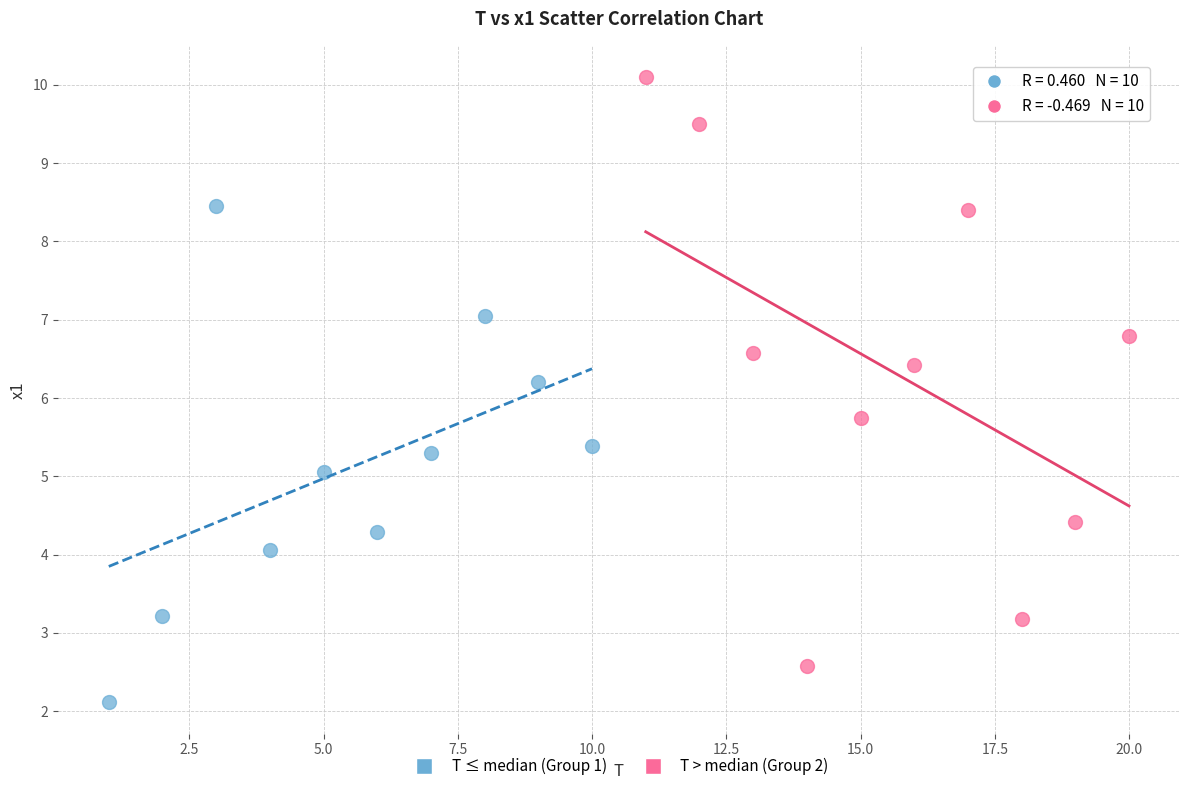

Which series reaches the maximum Y coordinate?

T > median (Group 2)